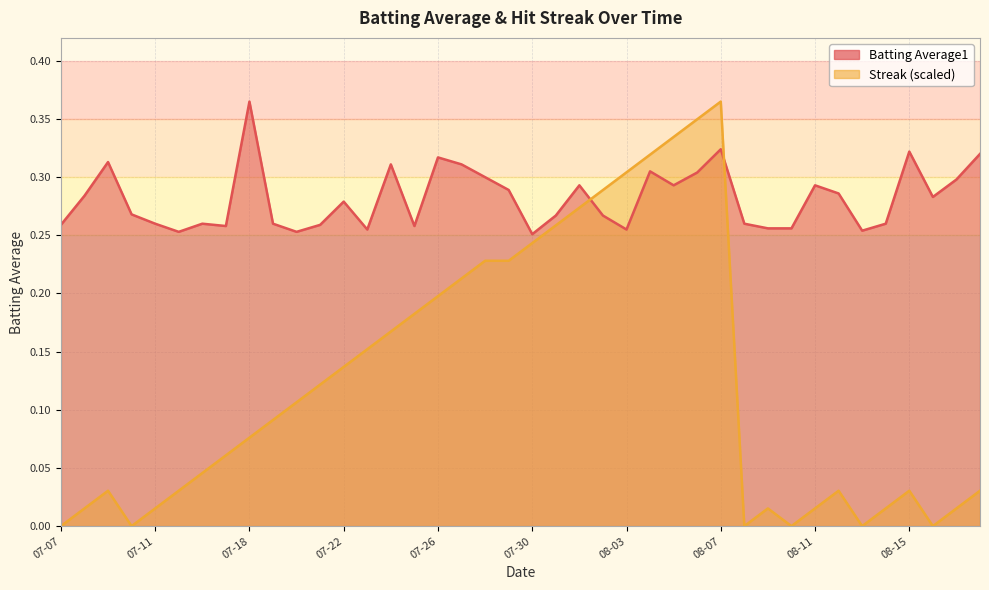

At which label does Batting Average1 reach its minimum?

07-30